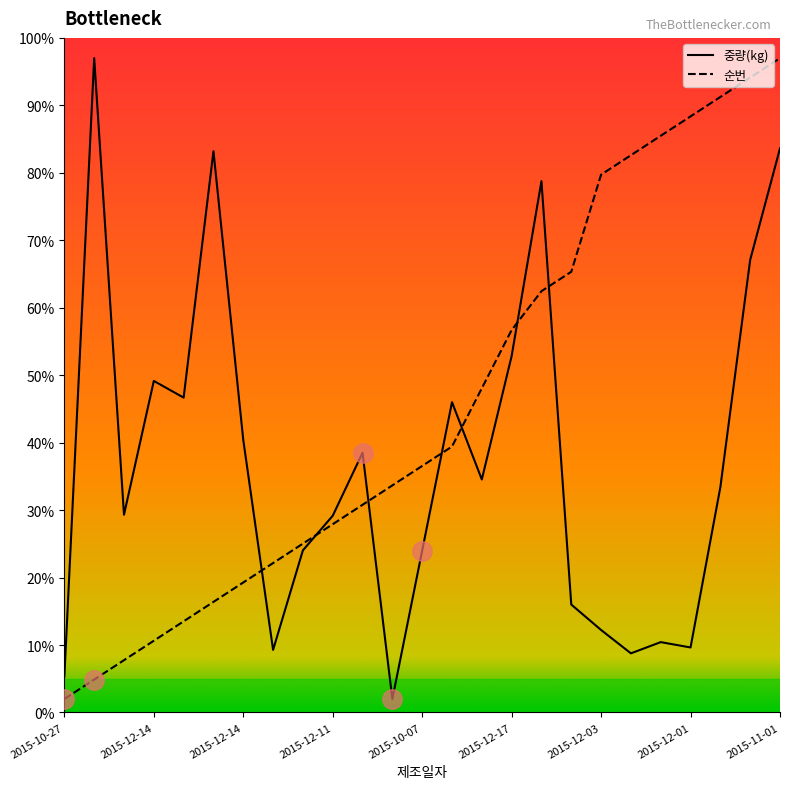

What is the difference between the maximum and minimum values in the 순번 series?

95.0